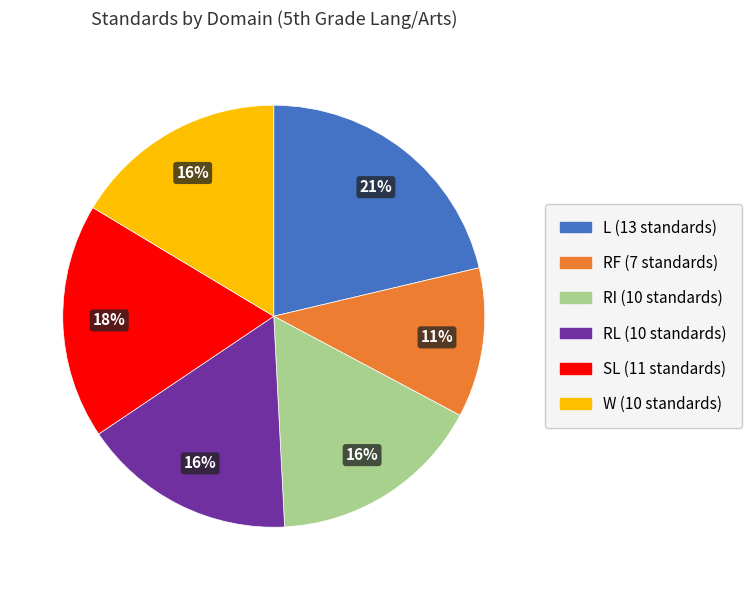

Is there a majority slice in this chart?

No